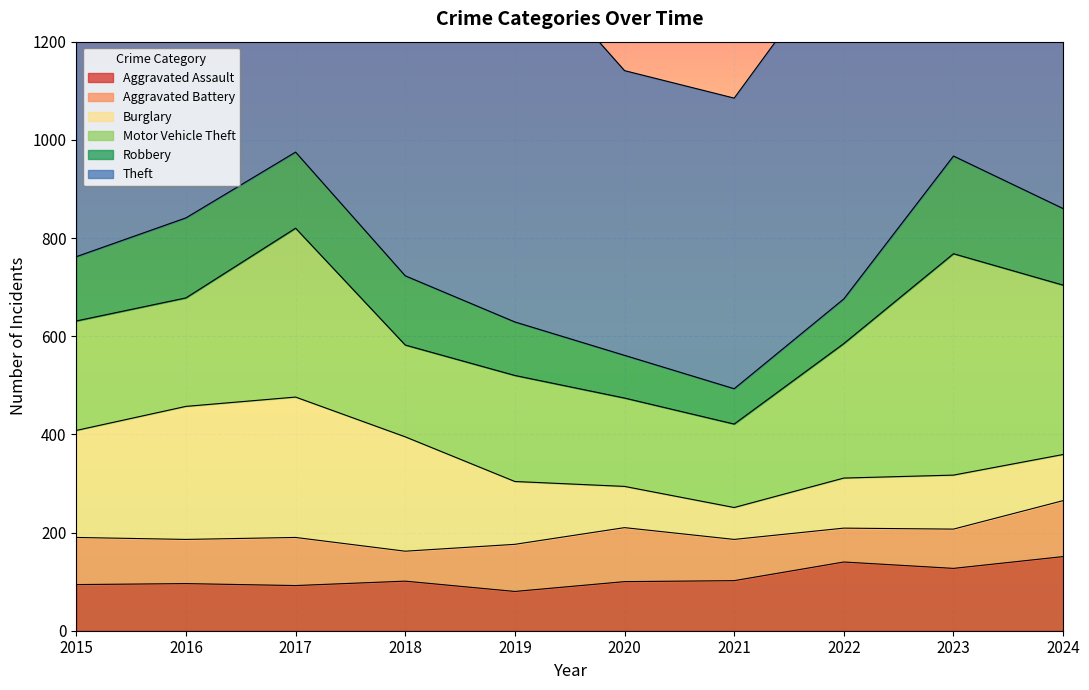

What is the sum of all Aggravated Assault values?

1083